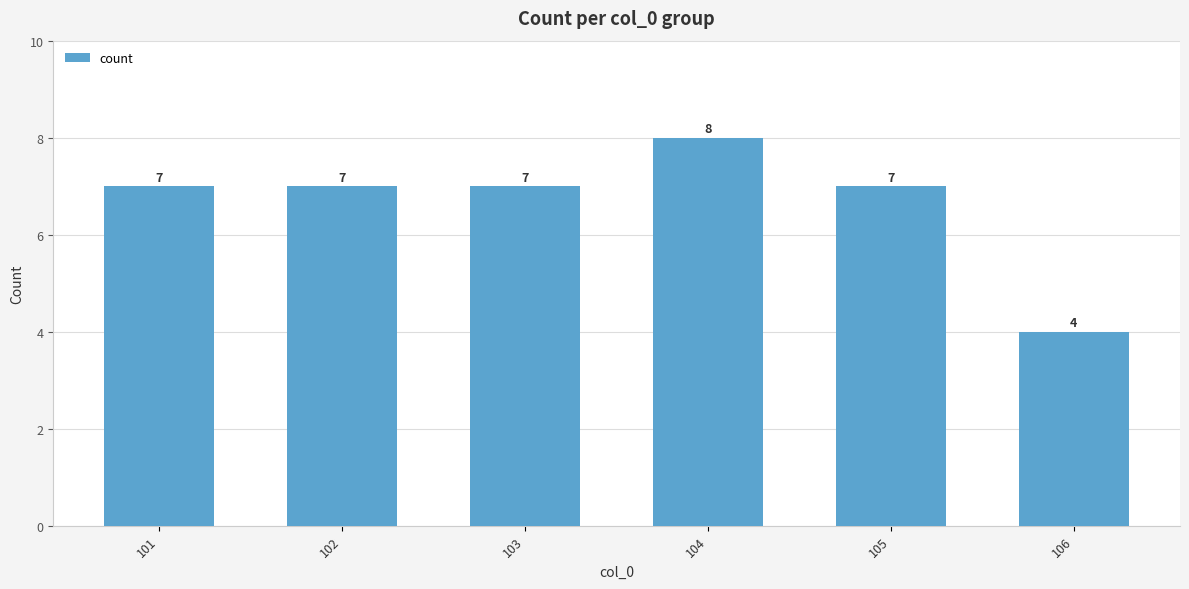

How many values are between 7 and 8?

5